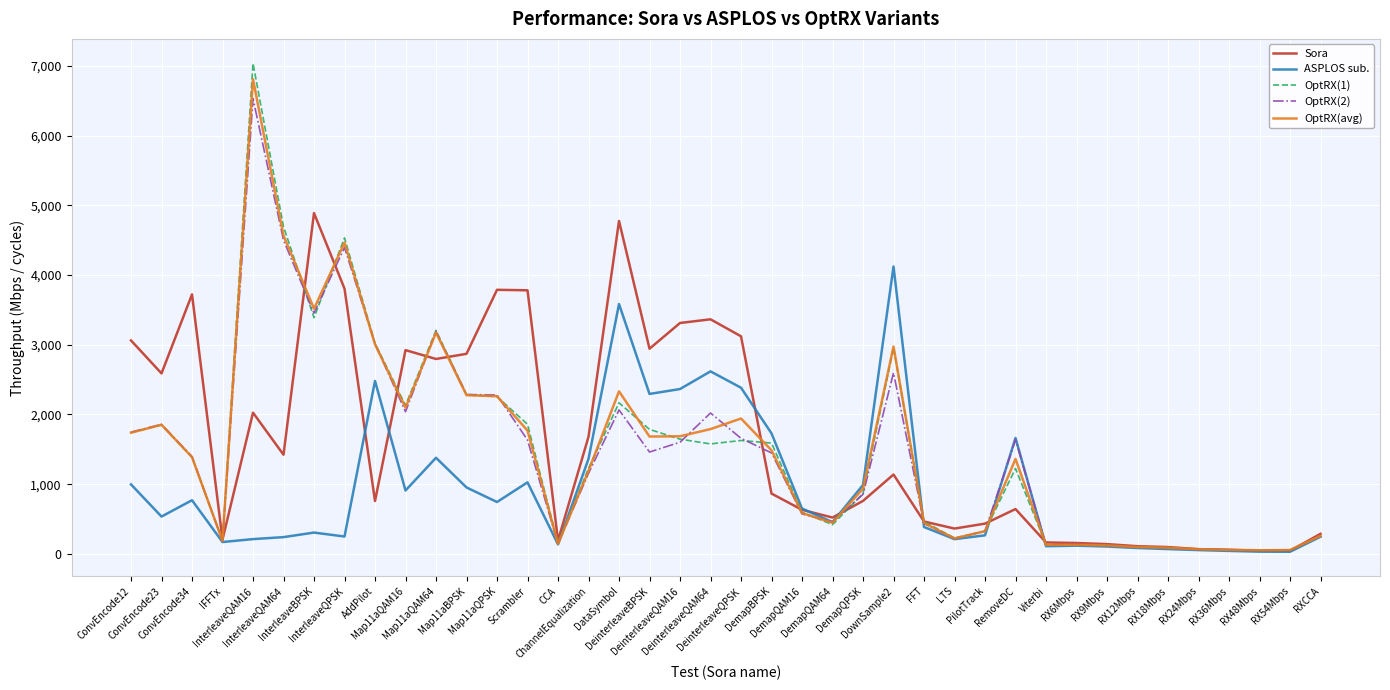

Which series has the largest range (max minus min)?

OptRX(1)